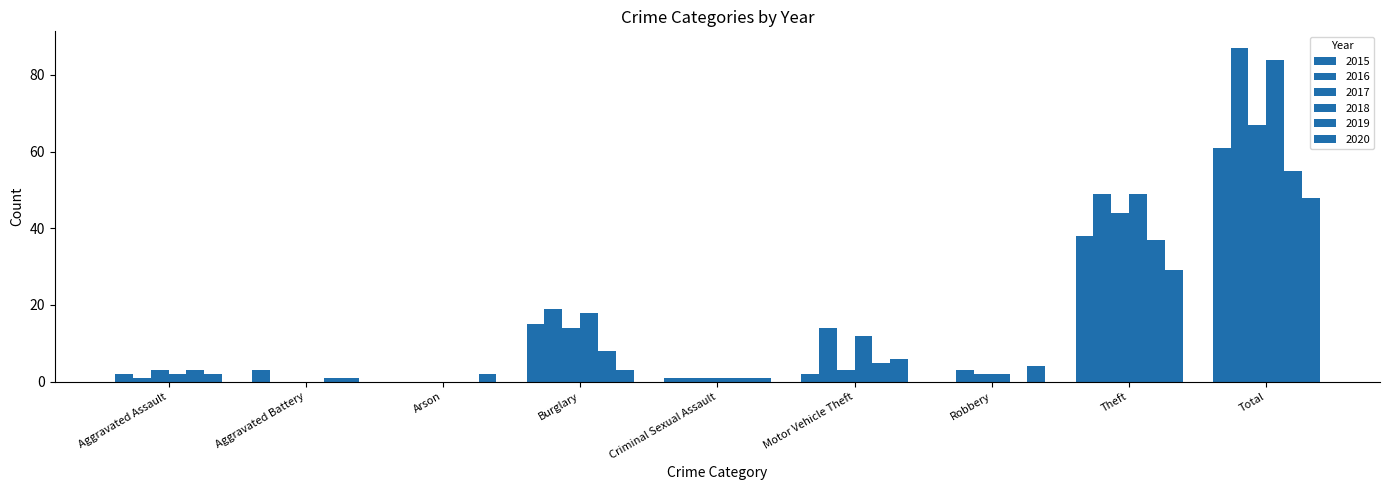

Between Arson and Burglary, which series saw the biggest shift?

2016